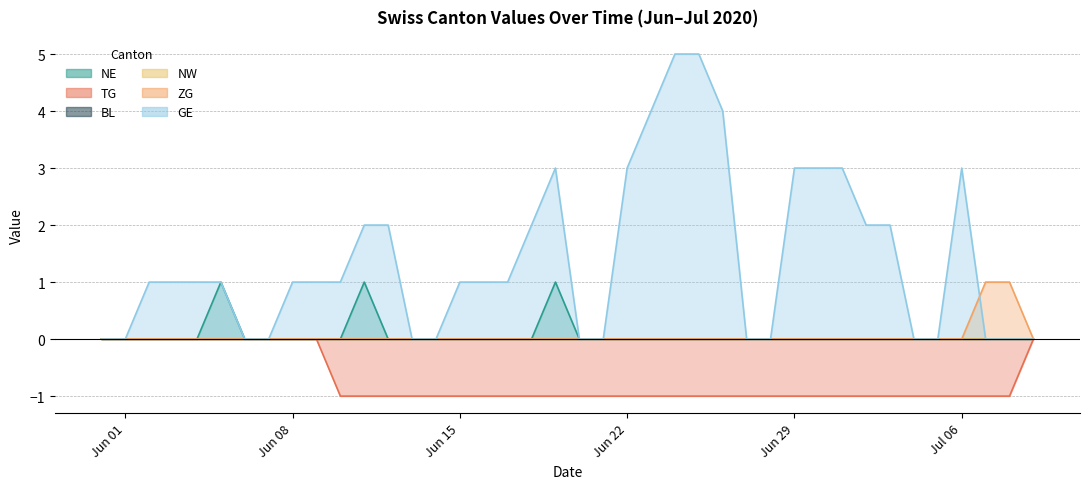

At how many categories does at least one series exceed 0?

27